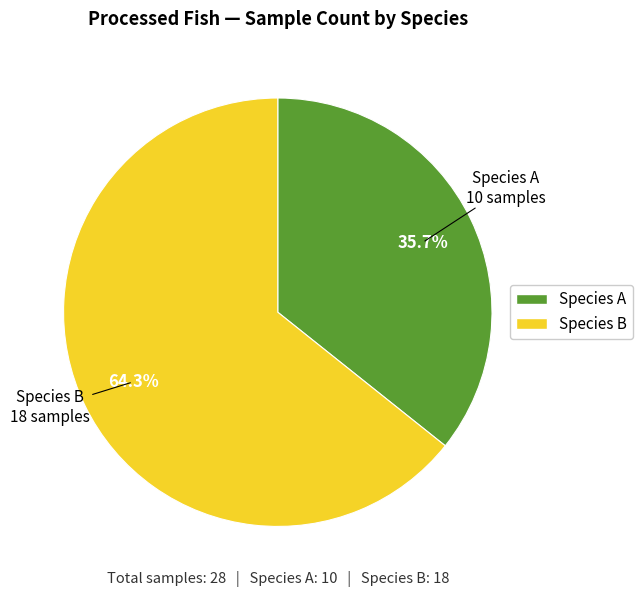

Is there any slice that represents more than half of the pie?

Yes